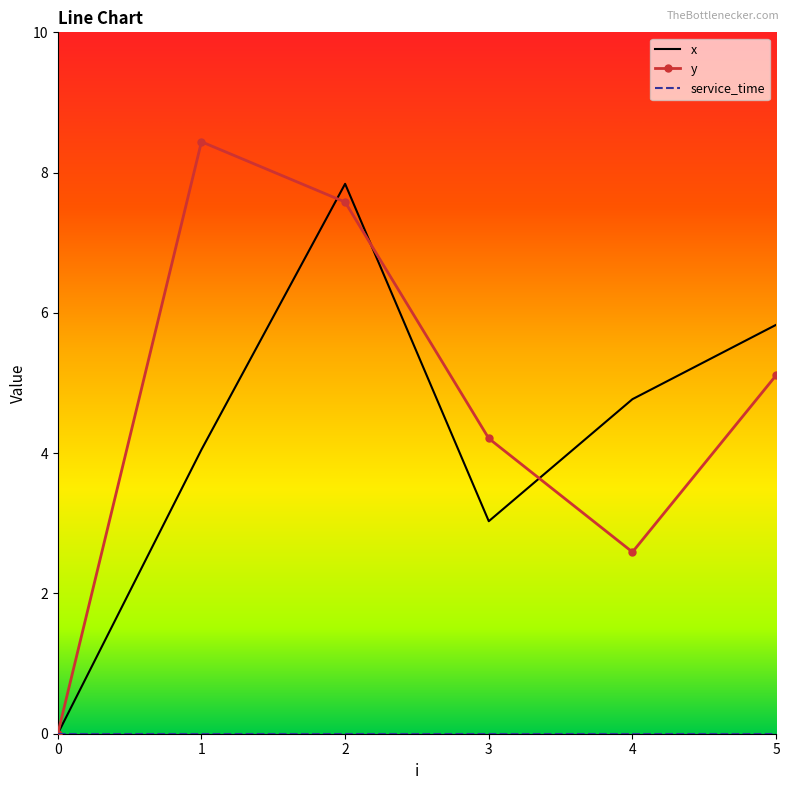

Which label corresponds to the largest value in the chart?

1